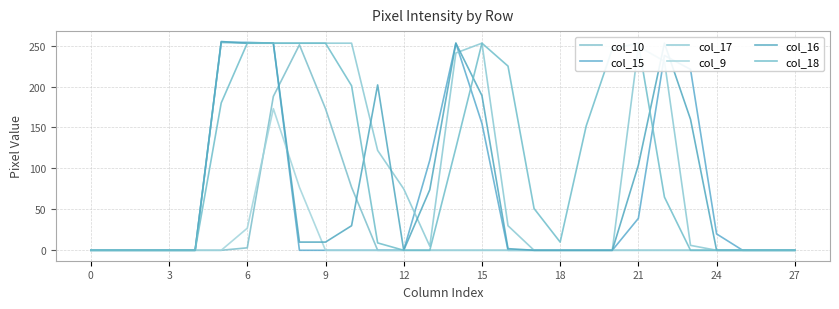

At which category does the chart reach its peak across all series?

15